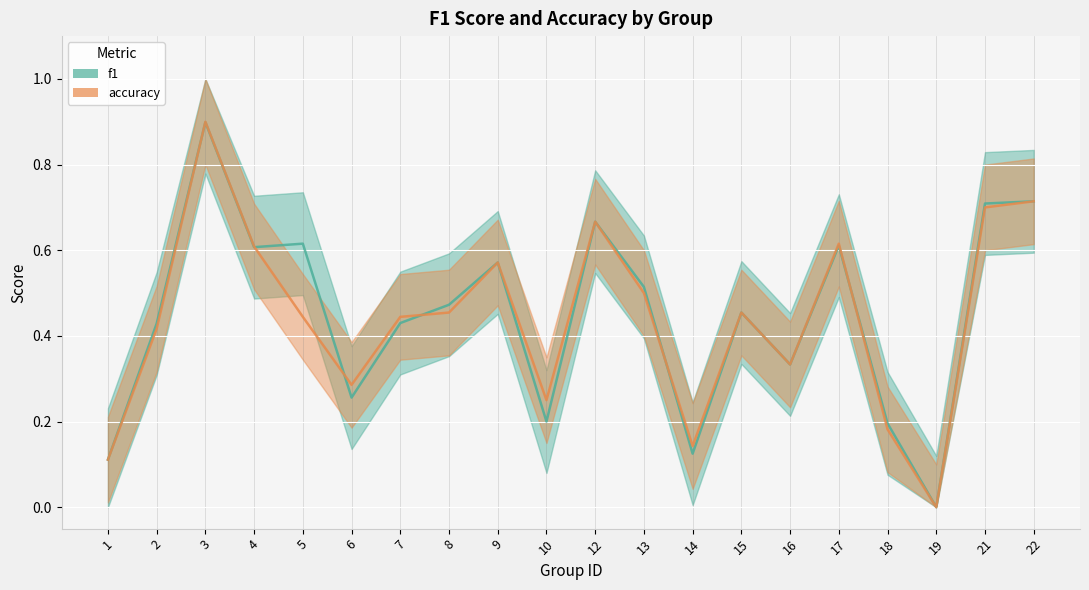

At which label is f1 closest to 0?

19